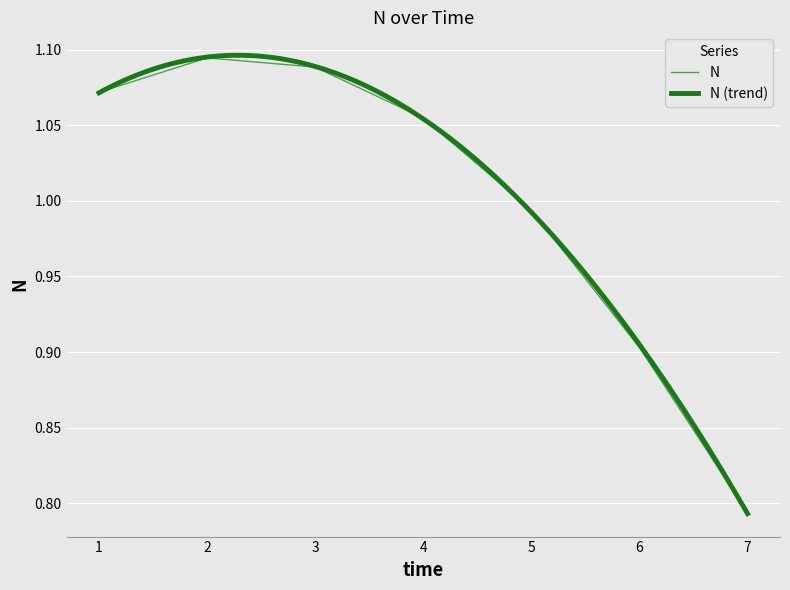

List the labels in order of value, largest first.

2, 3, 1, 4, 5, 6, 7